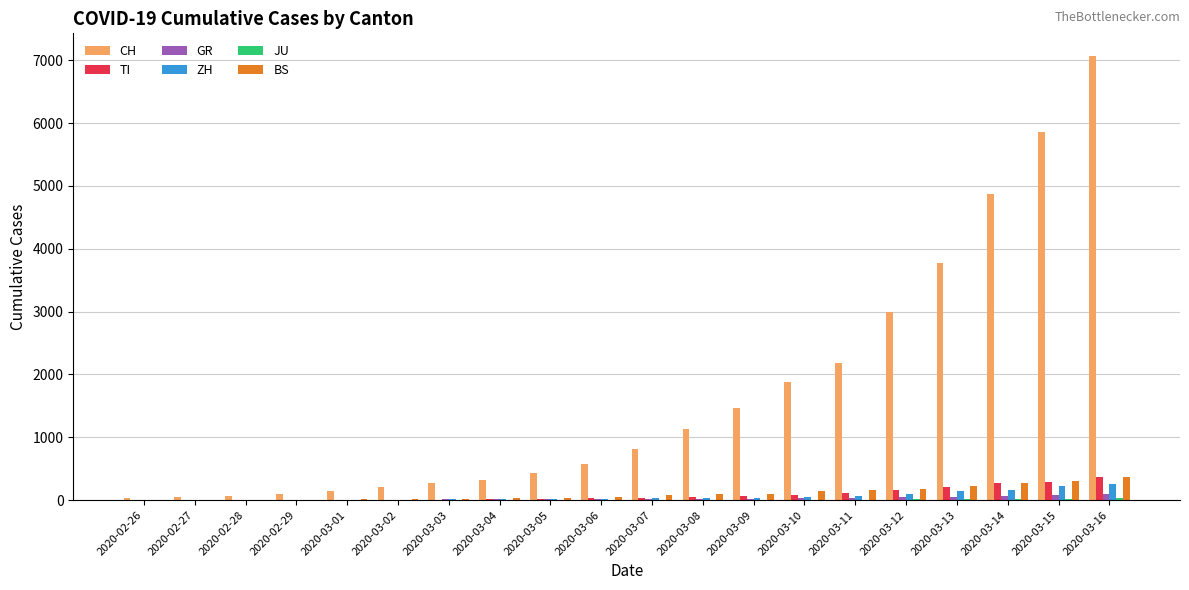

What is the greatest value displayed?

7075